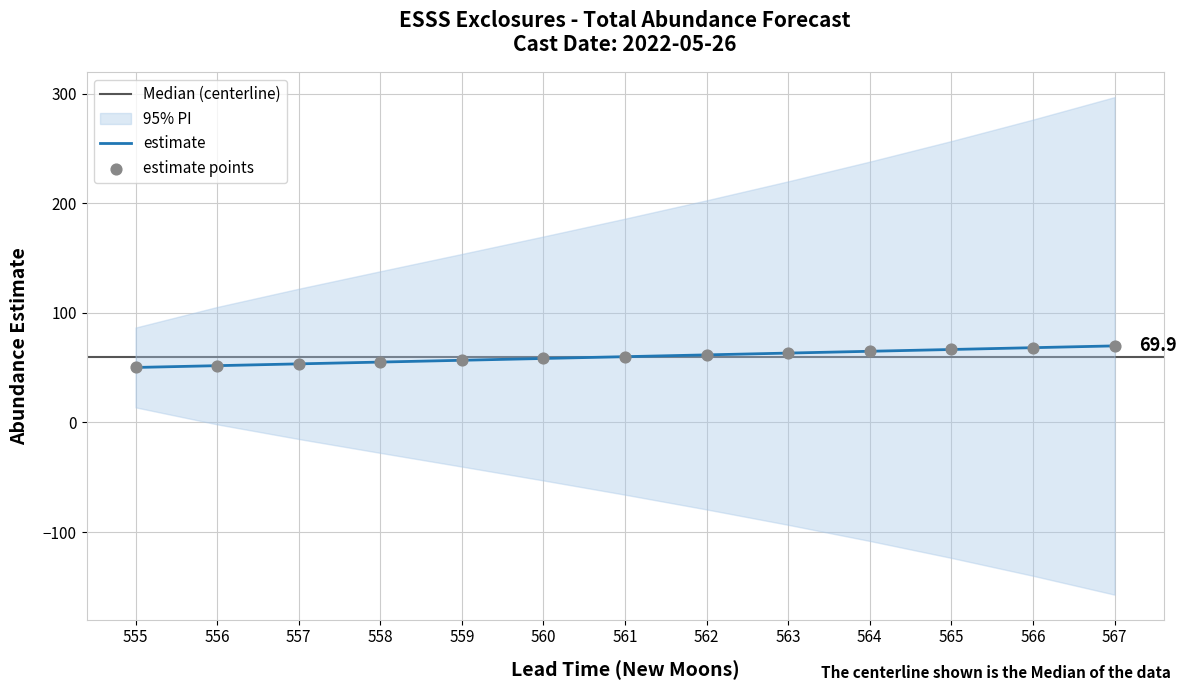

At which category is the sum across all series the highest?

567